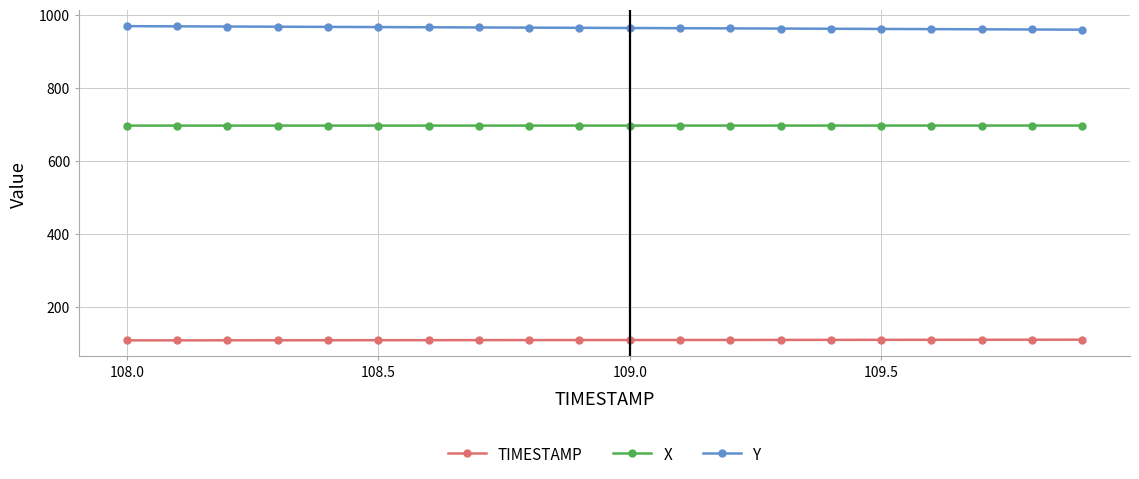

What is the difference between the second highest and second lowest values in the TIMESTAMP series?

1.7